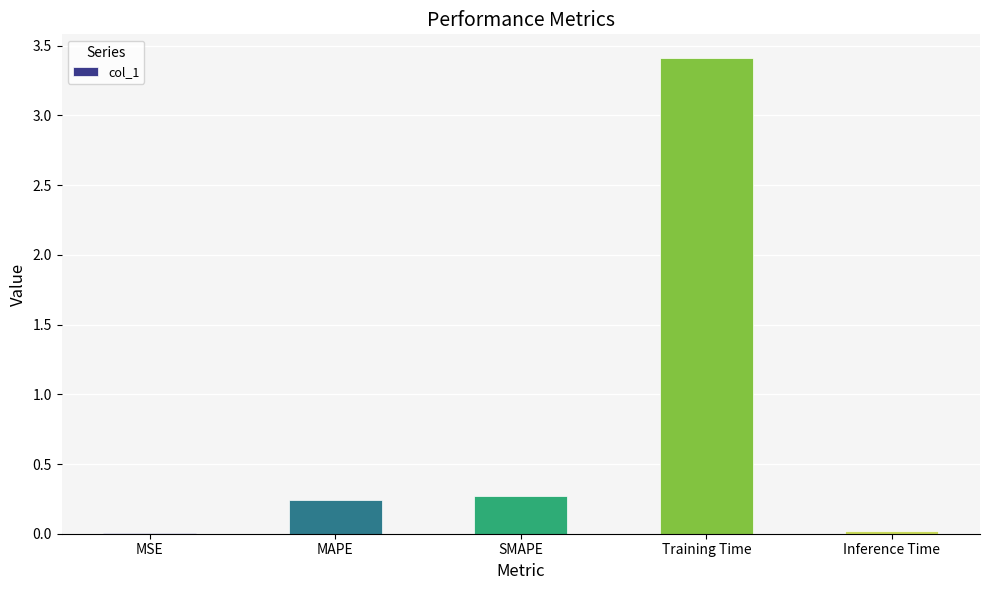

The chart shows a value of 0.4 at SMAPE. True or false?

False